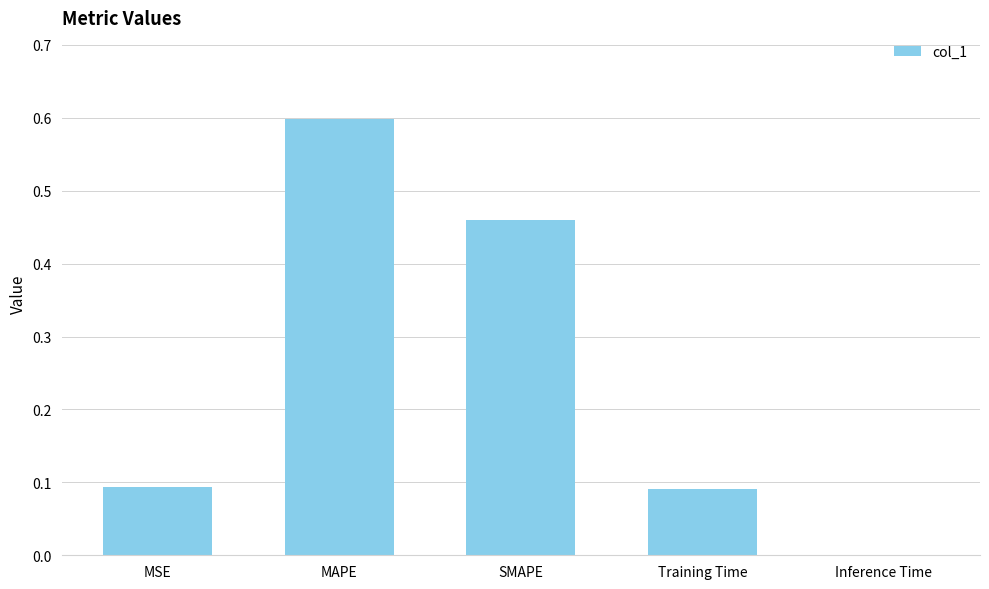

Are the bars horizontal?

No